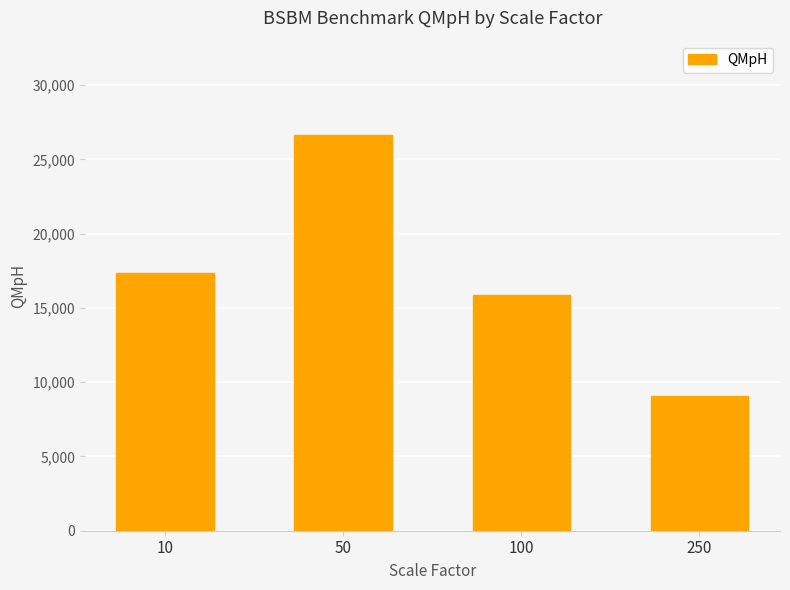

What is the value of the 4th bar from the left?

9103.4